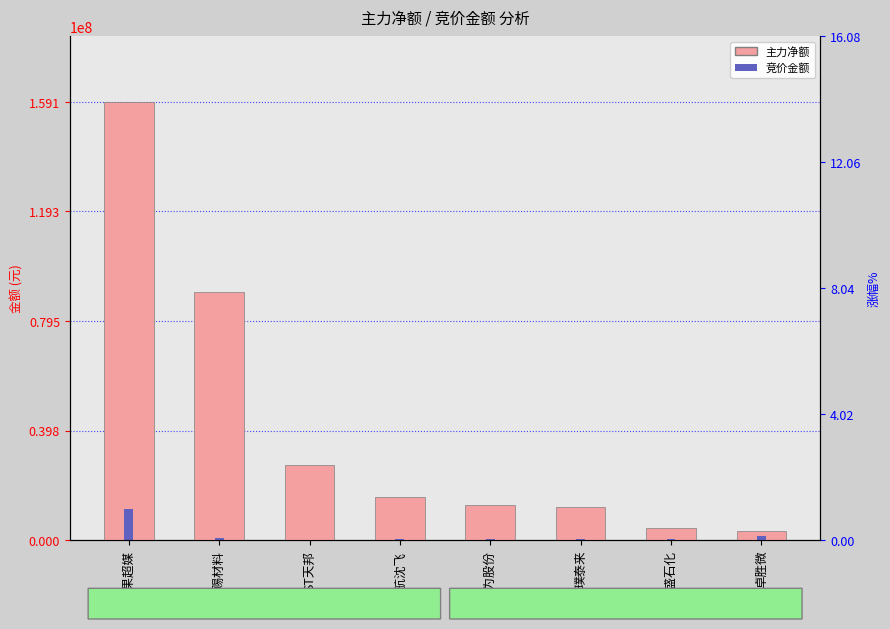

What is the sum of the 竞价金额 values at 中航沈飞 and 迈为股份?

816387